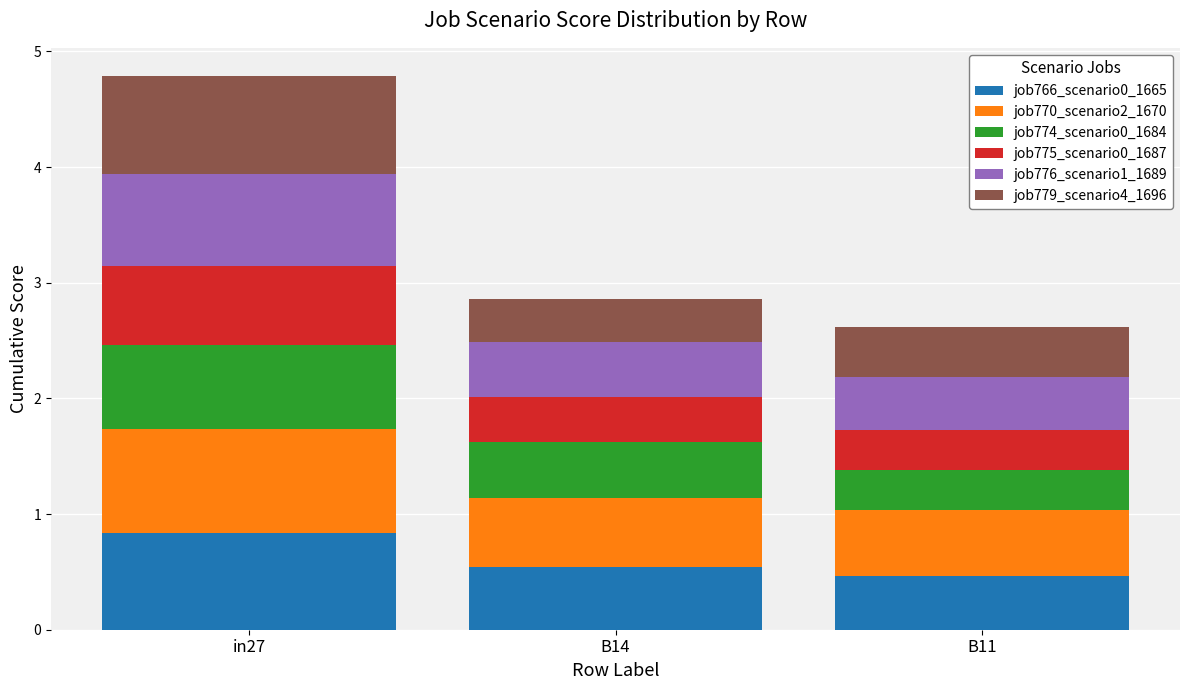

At which label does job766_scenario0_1665 reach its peak?

in27